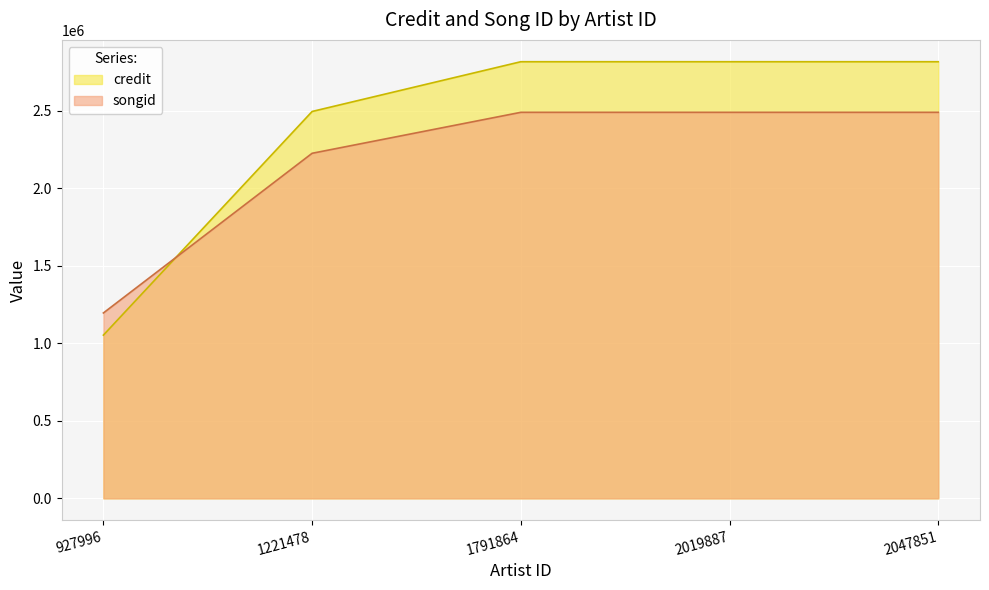

True or false: songid has a value of 1608600 at 2047851.

False